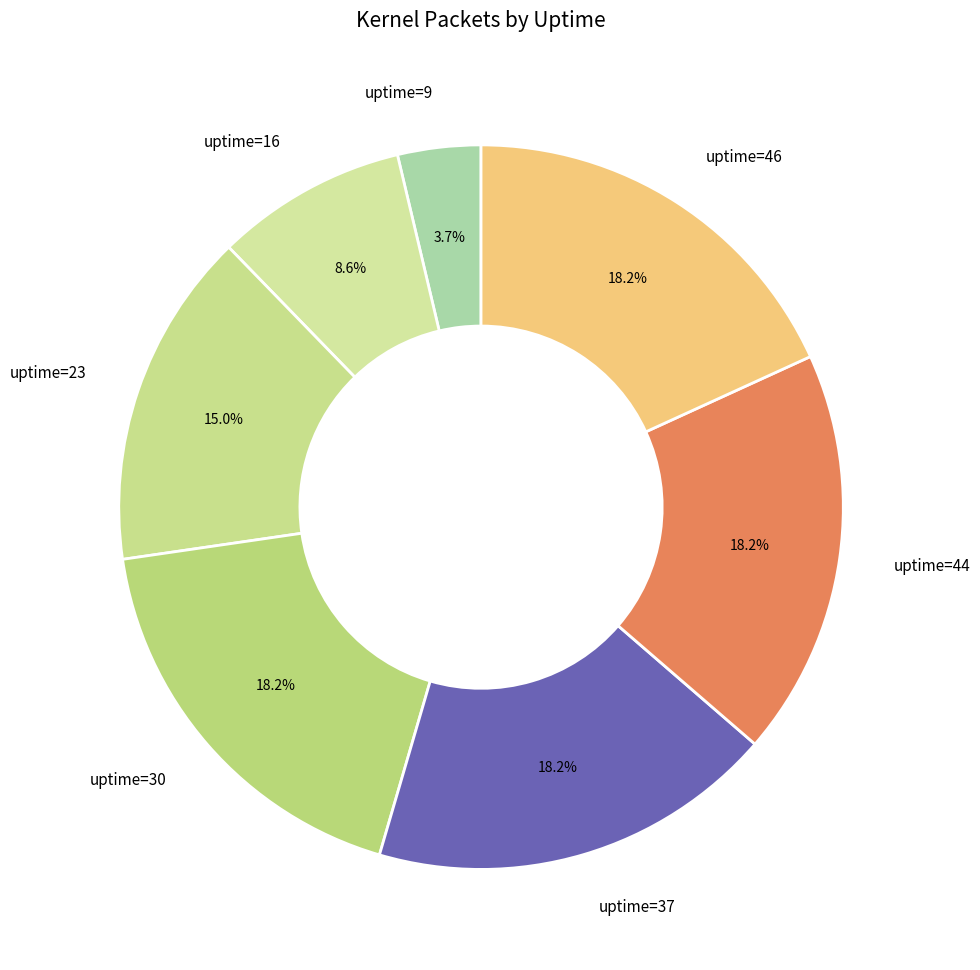

Which slice is the smallest?

uptime=9